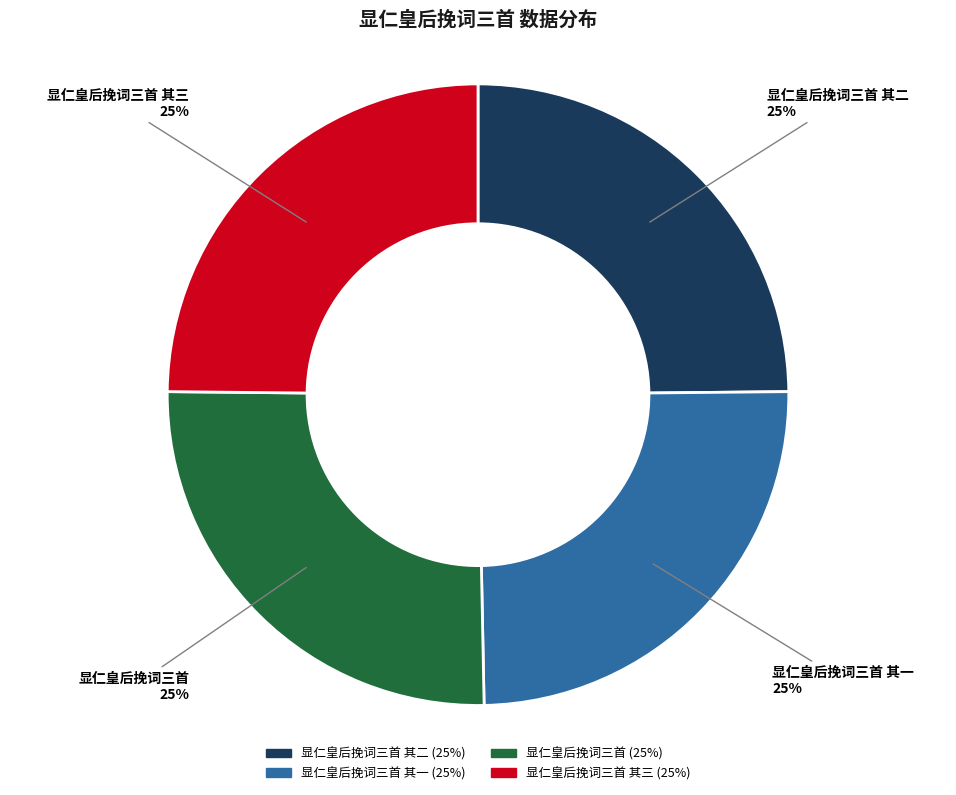

To the nearest percent, what is the average slice percentage?

25%